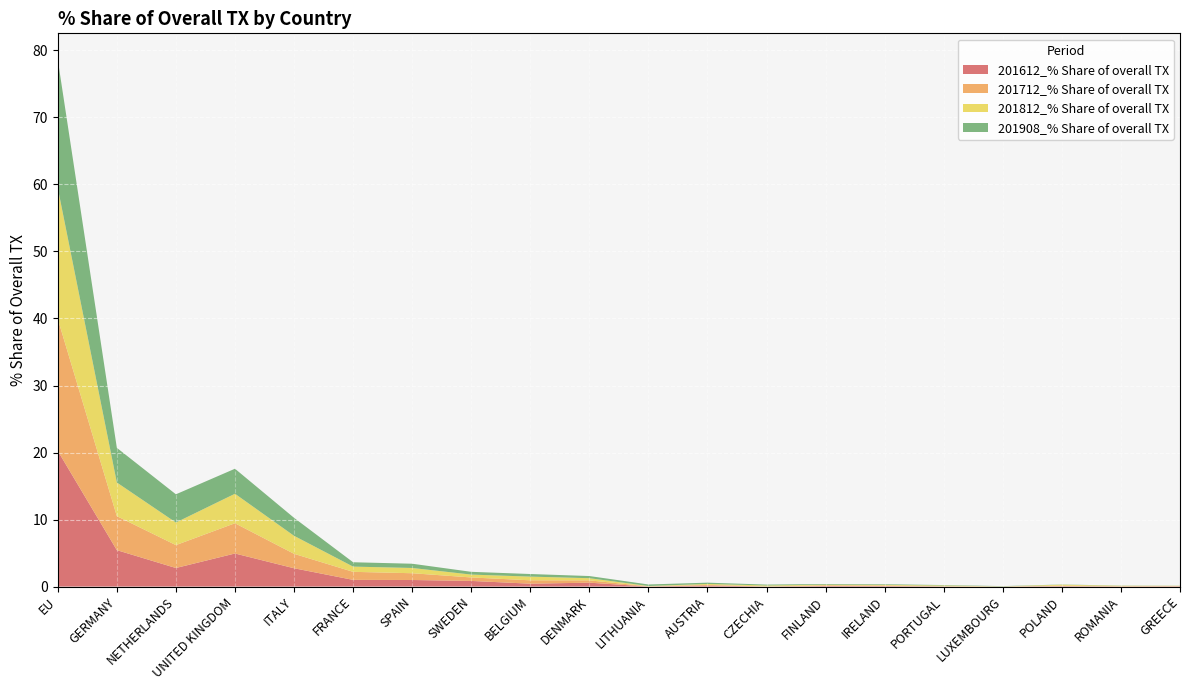

Reading left to right, extract all data points from this chart.

201612_% Share of overall TX: EU=20.2	GERMANY=5.4	NETHERLANDS=2.8	UNITED KINGDOM=4.9	ITALY=2.7	FRANCE=1.0	SPAIN=1.0	SWEDEN=0.8	BELGIUM=0.4	DENMARK=0.6	LITHUANIA=0.0	AUSTRIA=0.2	CZECHIA=0.0	FINLAND=0.1	IRELAND=0.1	PORTUGAL=0.0	LUXEMBOURG=0.0	POLAND=0.1	ROMANIA=0.0	GREECE=0.0
201712_% Share of overall TX: EU=19.7	GERMANY=5.1	NETHERLANDS=3.4	UNITED KINGDOM=4.5	ITALY=2.2	FRANCE=1.2	SPAIN=1.0	SWEDEN=0.5	BELGIUM=0.5	DENMARK=0.3	LITHUANIA=0.0	AUSTRIA=0.1	CZECHIA=0.0	FINLAND=0.1	IRELAND=0.1	PORTUGAL=0.0	LUXEMBOURG=0.0	POLAND=0.1	ROMANIA=0.1	GREECE=0.0
201812_% Share of overall TX: EU=19.5	GERMANY=5.0	NETHERLANDS=3.4	UNITED KINGDOM=4.4	ITALY=2.7	FRANCE=0.8	SPAIN=0.8	SWEDEN=0.4	BELGIUM=0.6	DENMARK=0.3	LITHUANIA=0.0	AUSTRIA=0.1	CZECHIA=0.1	FINLAND=0.1	IRELAND=0.1	PORTUGAL=0.1	LUXEMBOURG=0.0	POLAND=0.1	ROMANIA=0.0	GREECE=0.0
201908_% Share of overall TX: EU=19.1	GERMANY=5.2	NETHERLANDS=4.2	UNITED KINGDOM=3.7	ITALY=2.7	FRANCE=0.6	SPAIN=0.6	SWEDEN=0.4	BELGIUM=0.4	DENMARK=0.3	LITHUANIA=0.2	AUSTRIA=0.2	CZECHIA=0.1	FINLAND=0.1	IRELAND=0.1	PORTUGAL=0.1	LUXEMBOURG=0.0	POLAND=0.0	ROMANIA=0.0	GREECE=0.0